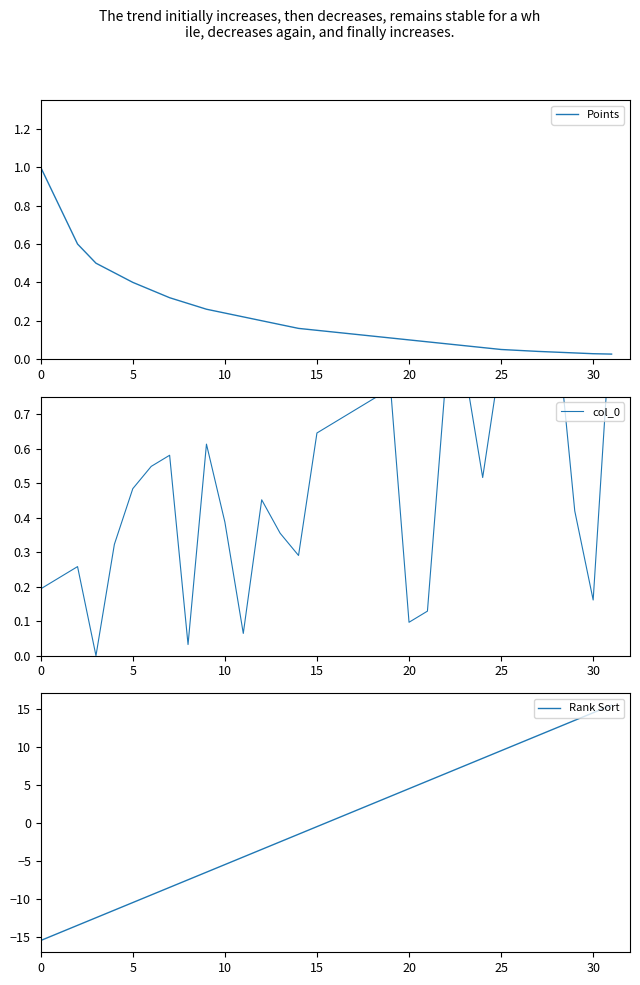

What is the lowest value of the Rank Sort series?

-15.5